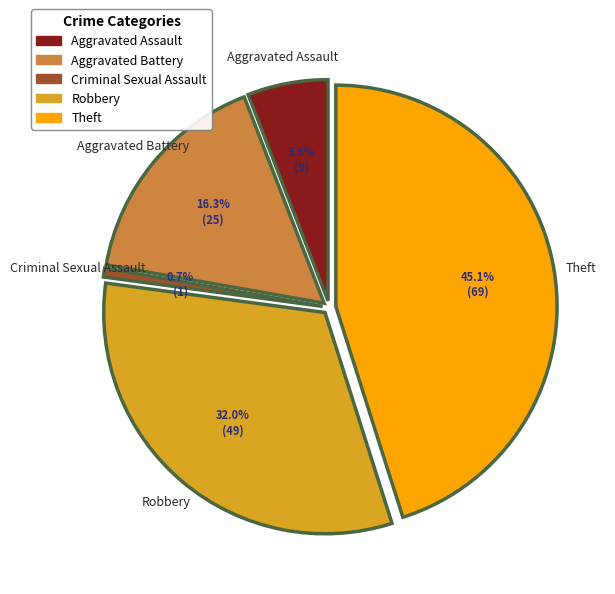

Is there any slice that represents more than half of the pie?

No